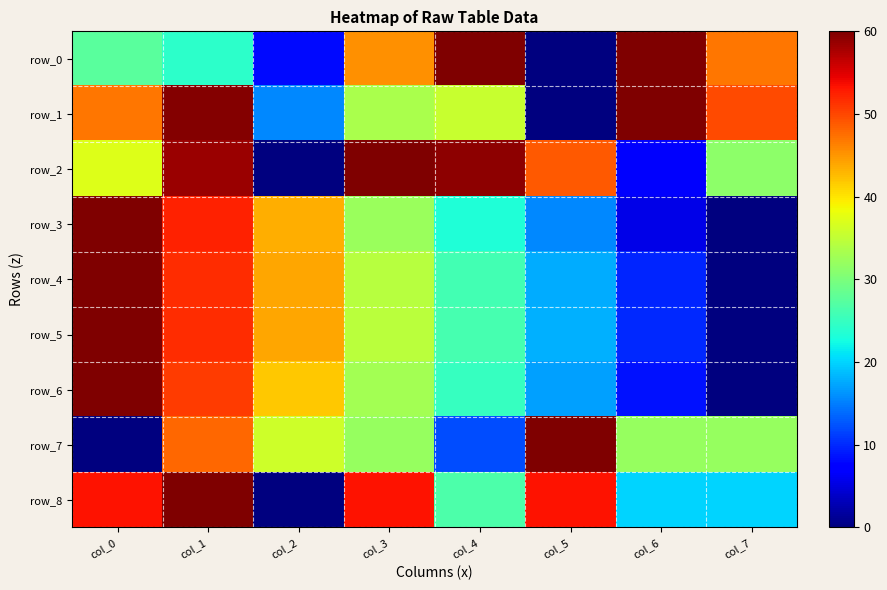

What is the spread (max minus min) of values at col_6?

54.5